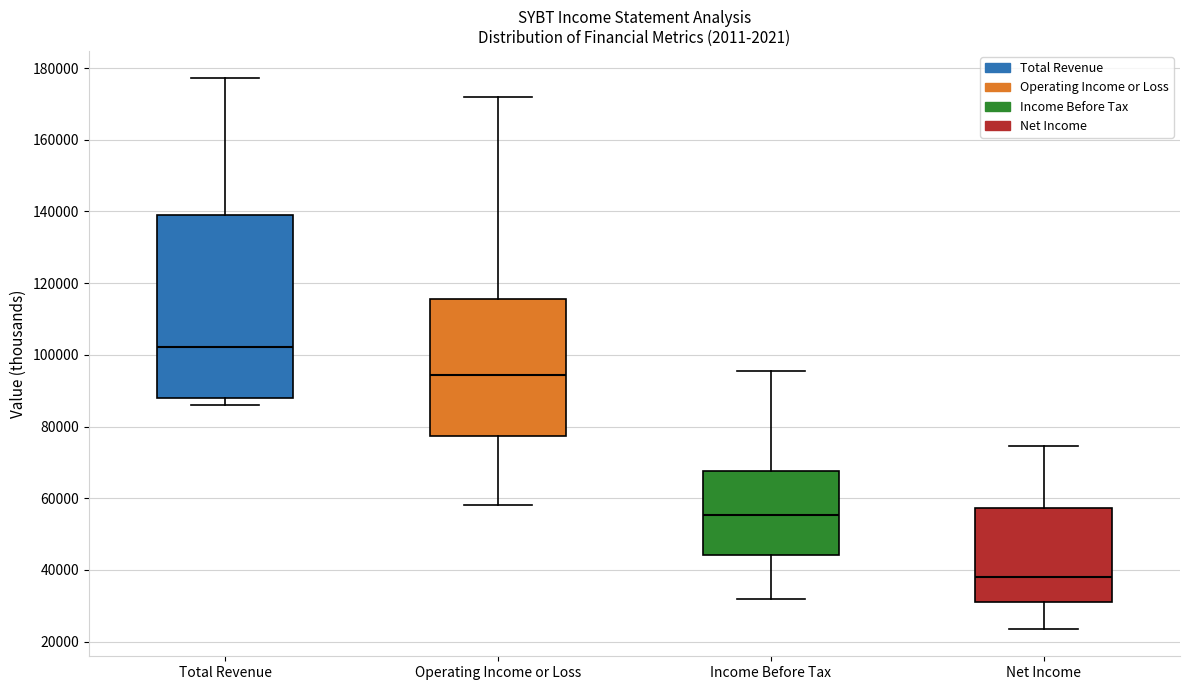

Which box has the highest median line?

Total Revenue